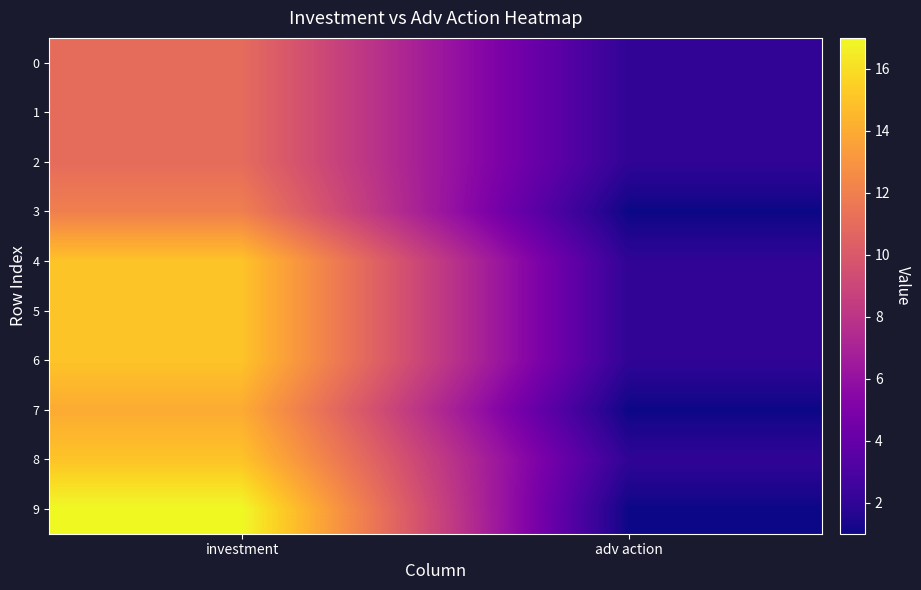

Reading right to left, what are all the values shown in this chart?

0: adv action=2	investment=11
1: adv action=2	investment=11
2: adv action=2	investment=11
3: adv action=1	investment=12
4: adv action=2	investment=15
5: adv action=2	investment=15
6: adv action=2	investment=15
7: adv action=1	investment=14
8: adv action=2	investment=15
9: adv action=1	investment=17